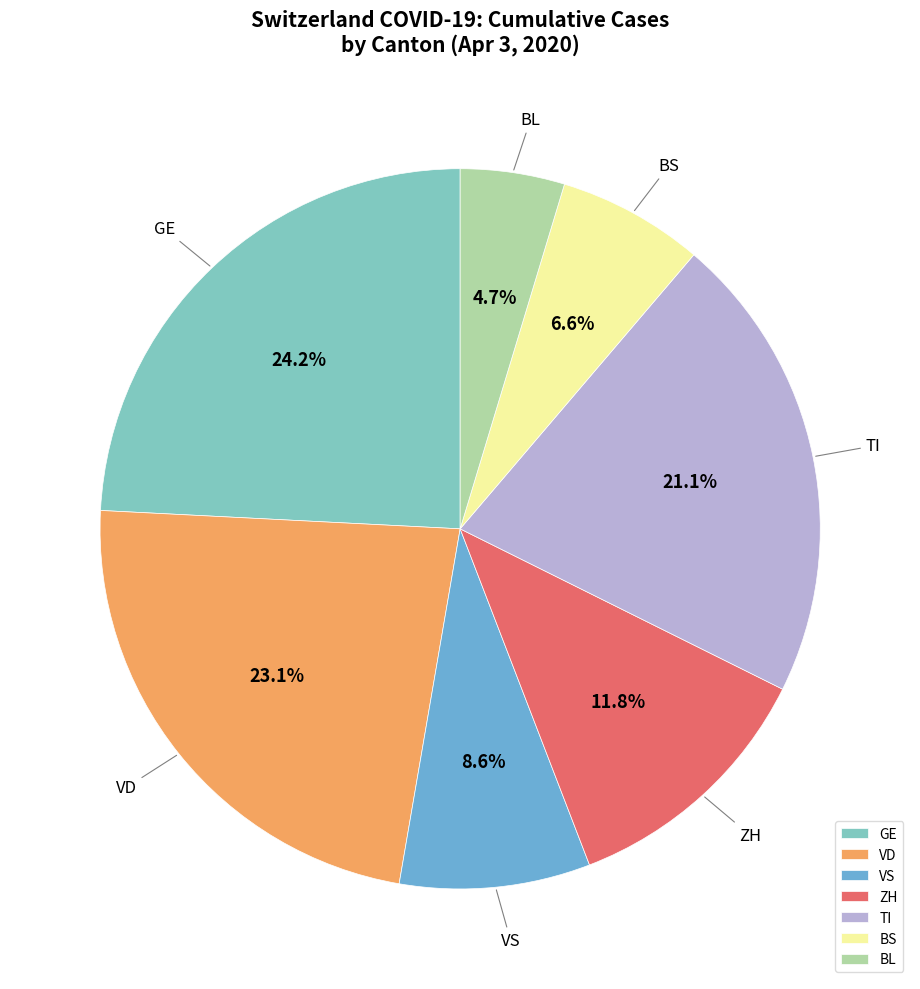

Rank the categories by value from highest to lowest.

GE, VD, TI, ZH, VS, BS, BL